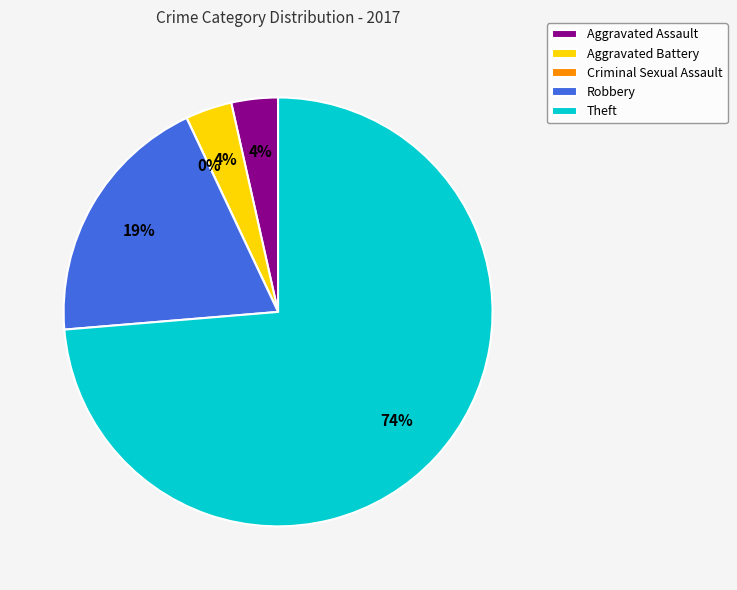

Is it true that Theft is 61% of the pie?

False